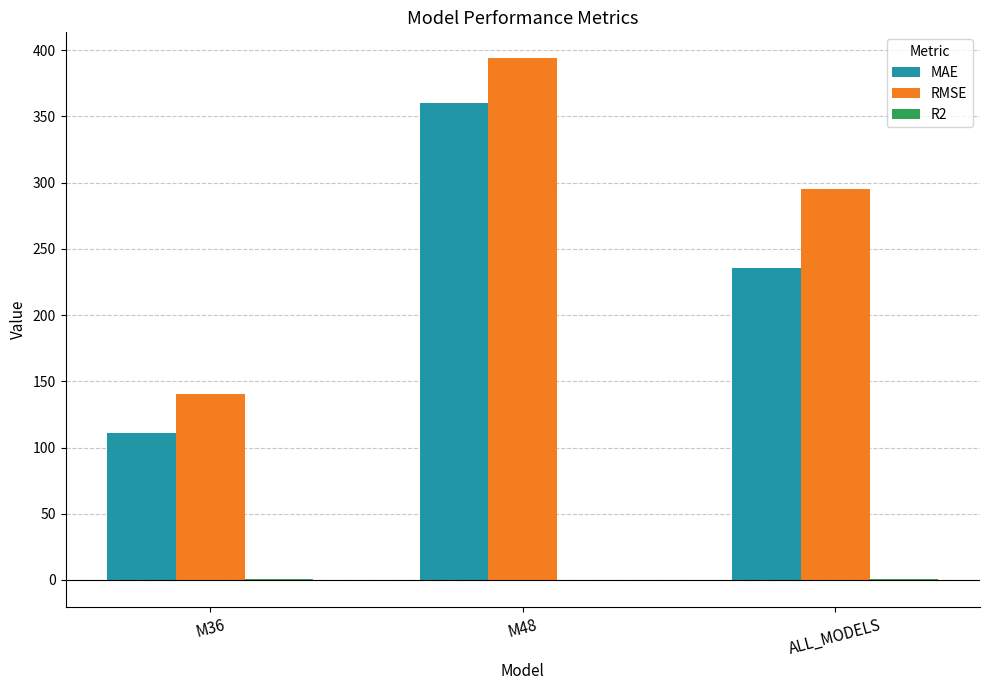

Which series has the largest total across all categories?

RMSE